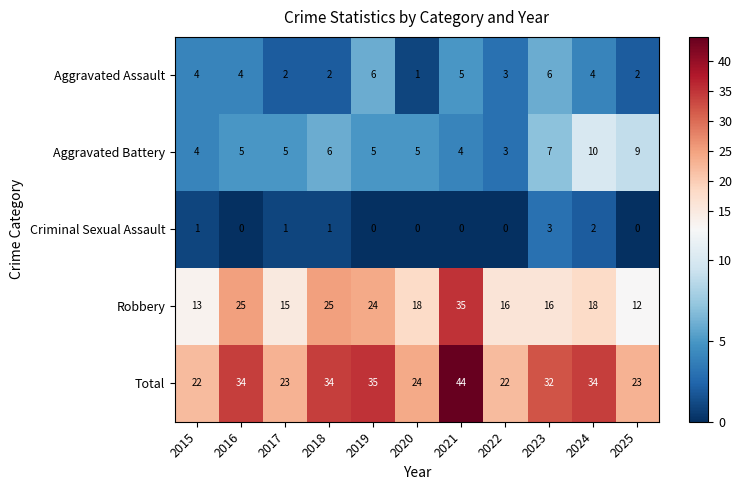

What is the difference between the Criminal Sexual Assault values at 2023 and 2019?

3